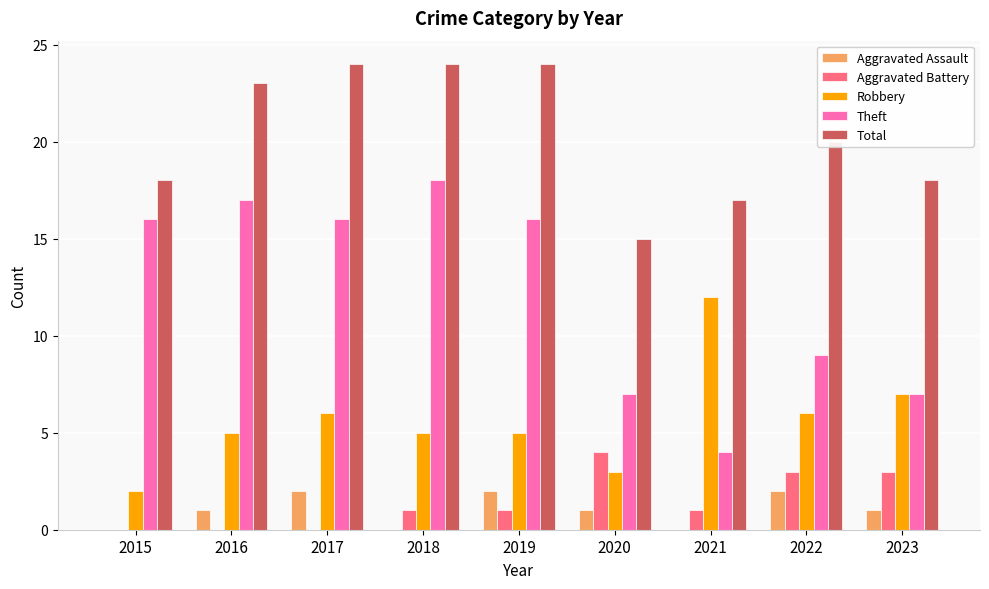

How many categories are shown in the chart?

9